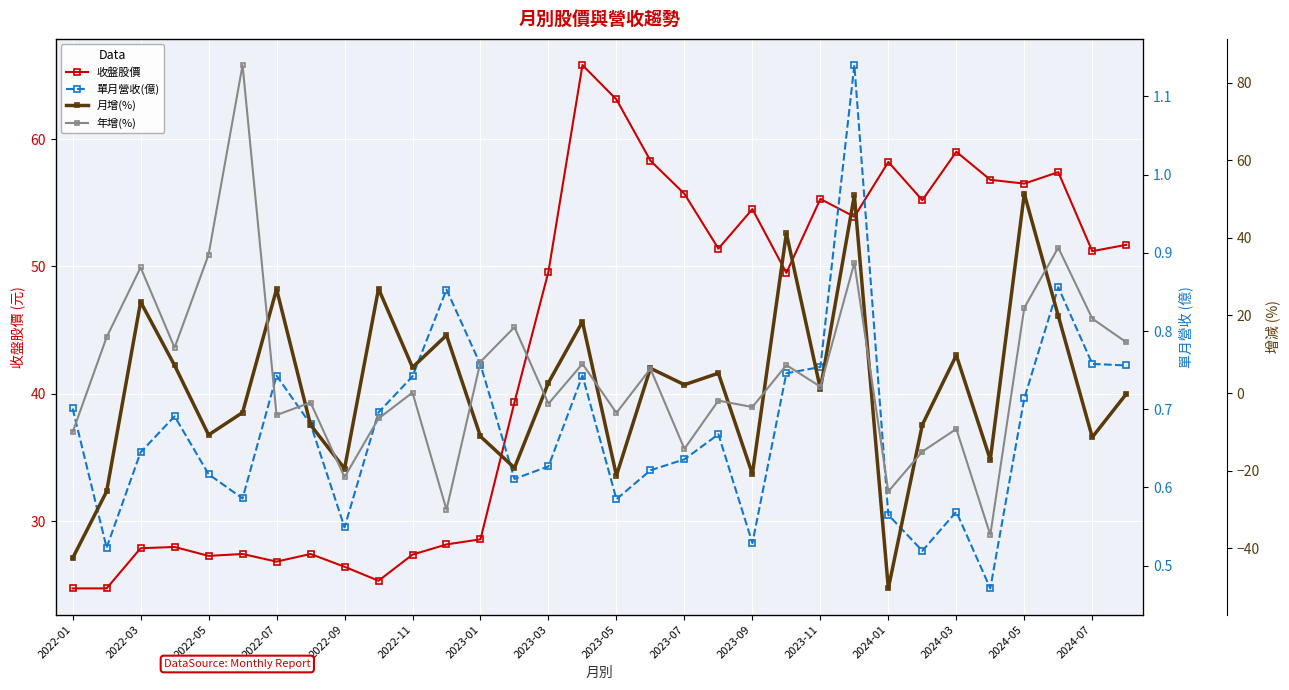

What is the minimum value for 收盤股價?

24.8